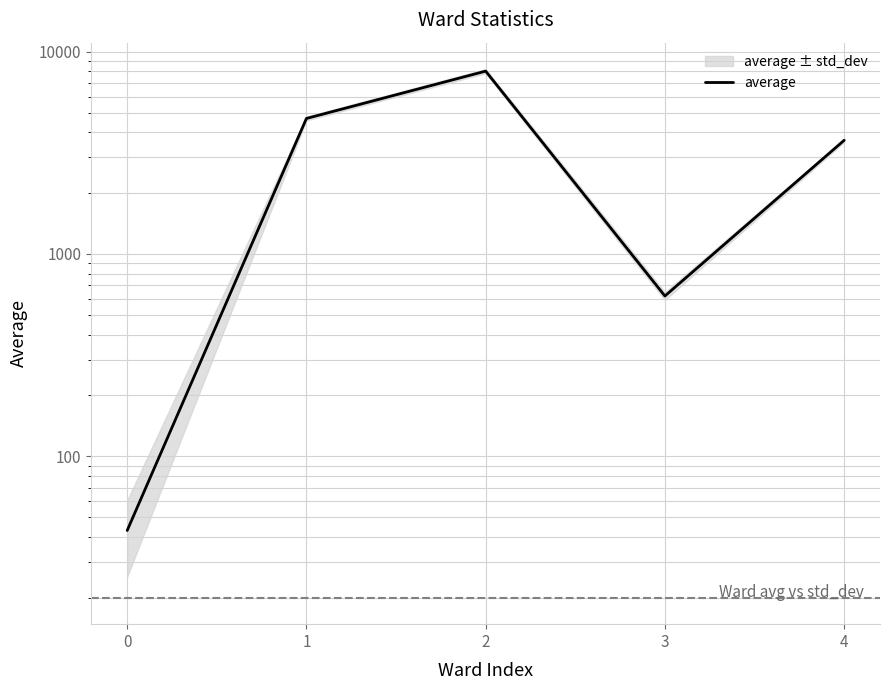

Count the number of values greater than 3646.

3